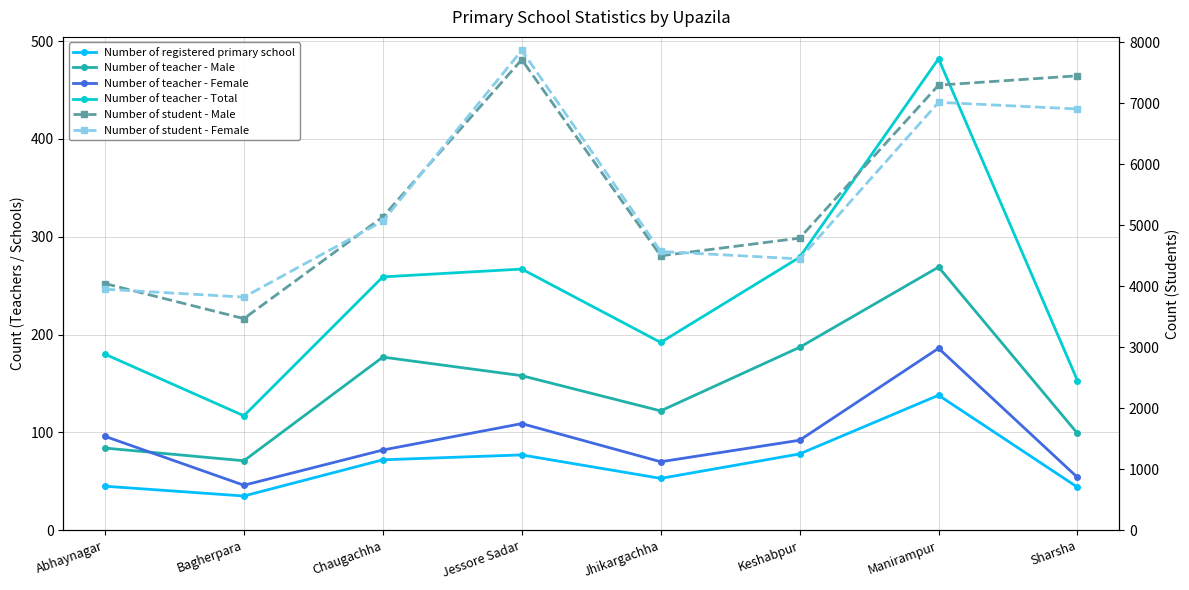

At how many categories does at least one series exceed 6424?

3